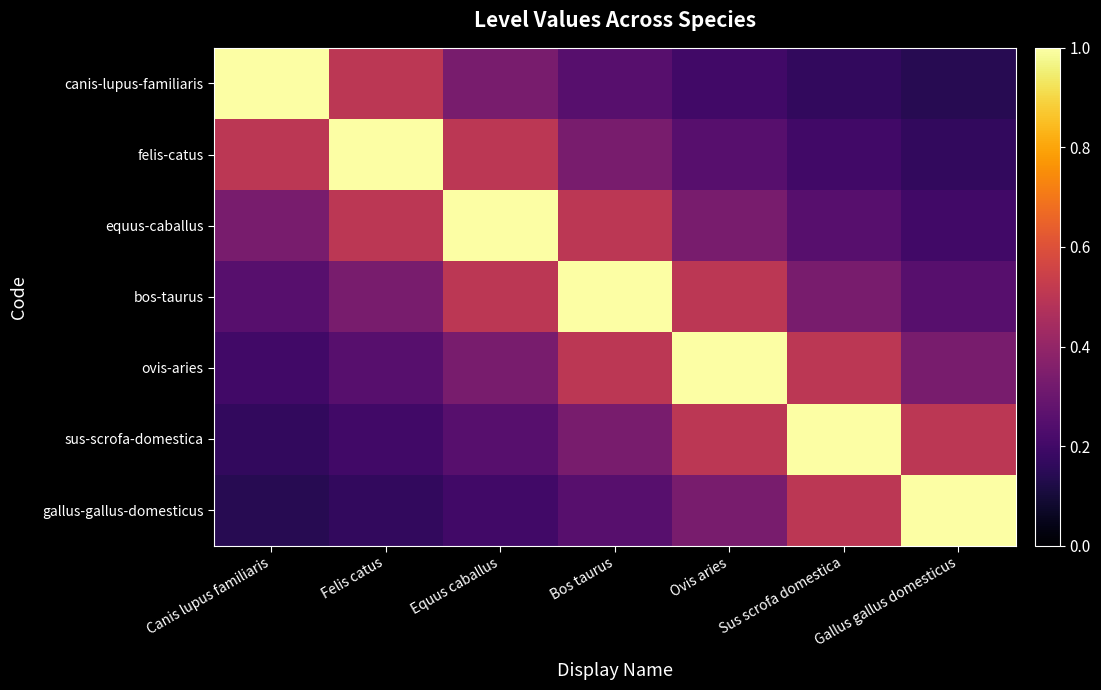

List the series in order of their peak value, lowest first.

canis-lupus-familiaris, felis-catus, equus-caballus, bos-taurus, ovis-aries, sus-scrofa-domestica, gallus-gallus-domesticus